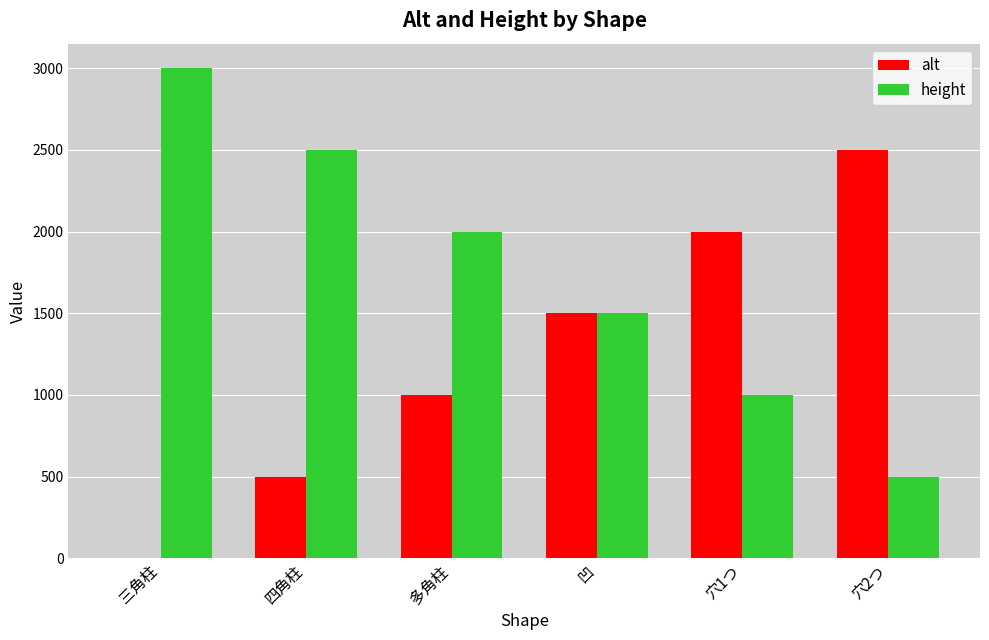

What is the sum of the alt values at 四角柱 and 多角柱?

1500